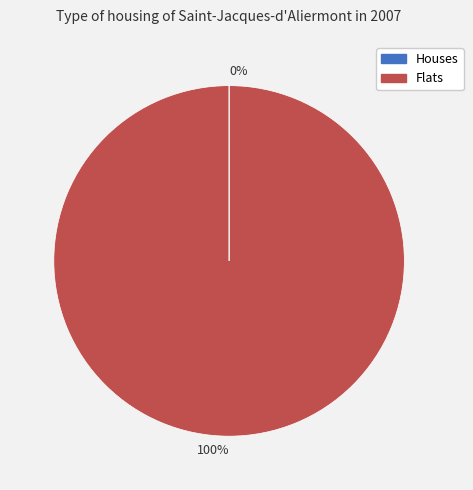

Is there a majority slice in this chart?

Yes